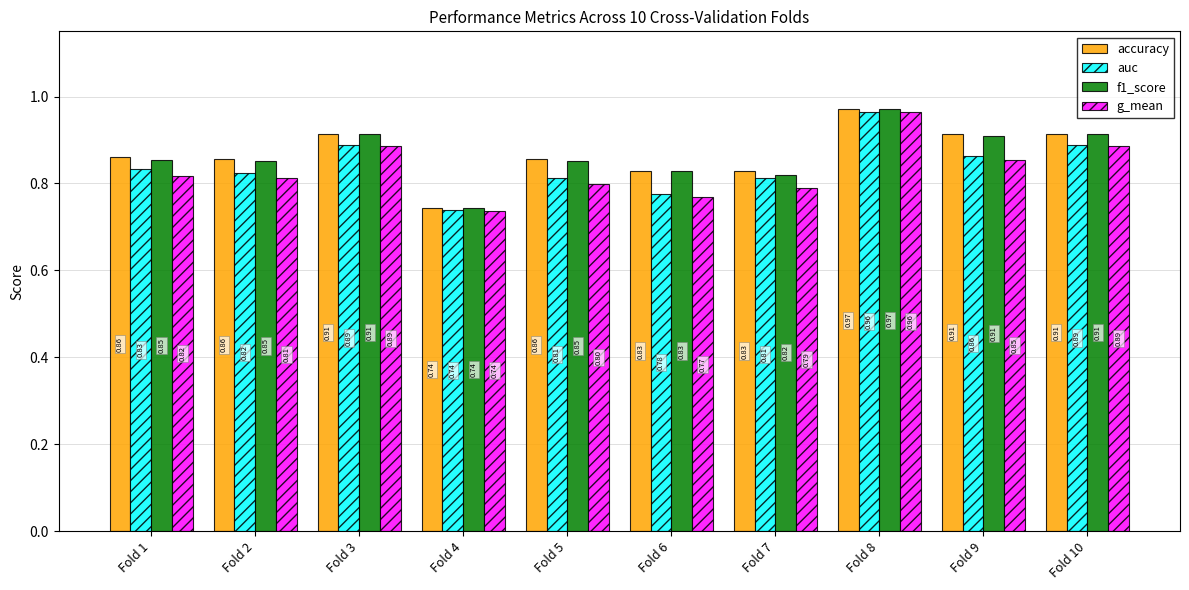

Between Fold 6 and Fold 8, which series saw the biggest shift?

g_mean